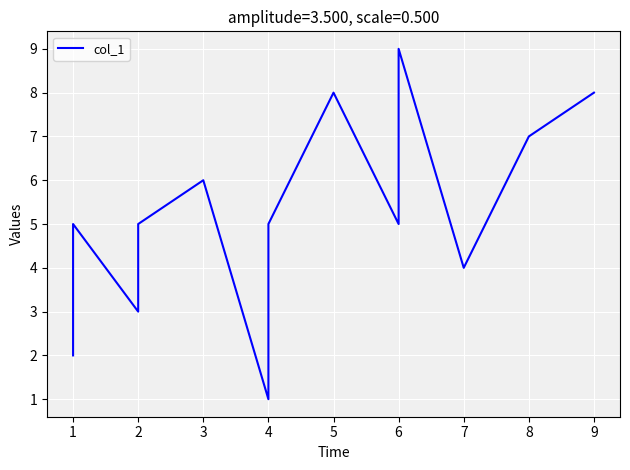

What is the smallest value displayed?

1